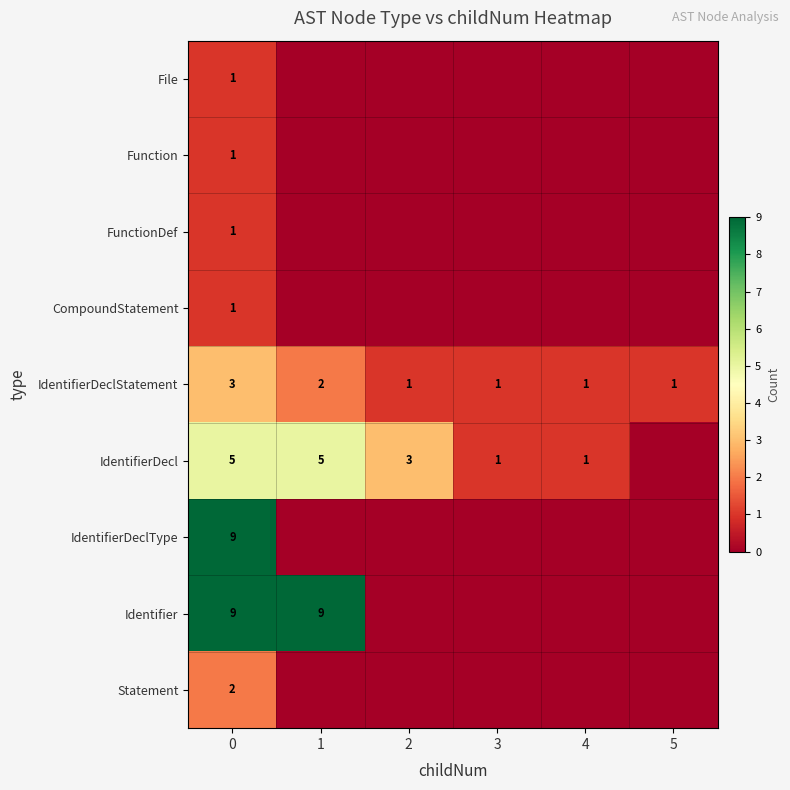

At how many categories does at least one series exceed 0?

6